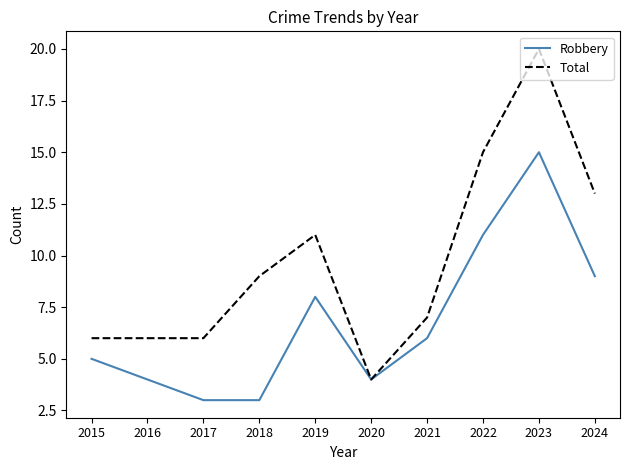

What is the difference between the highest and lowest values at 2022?

4